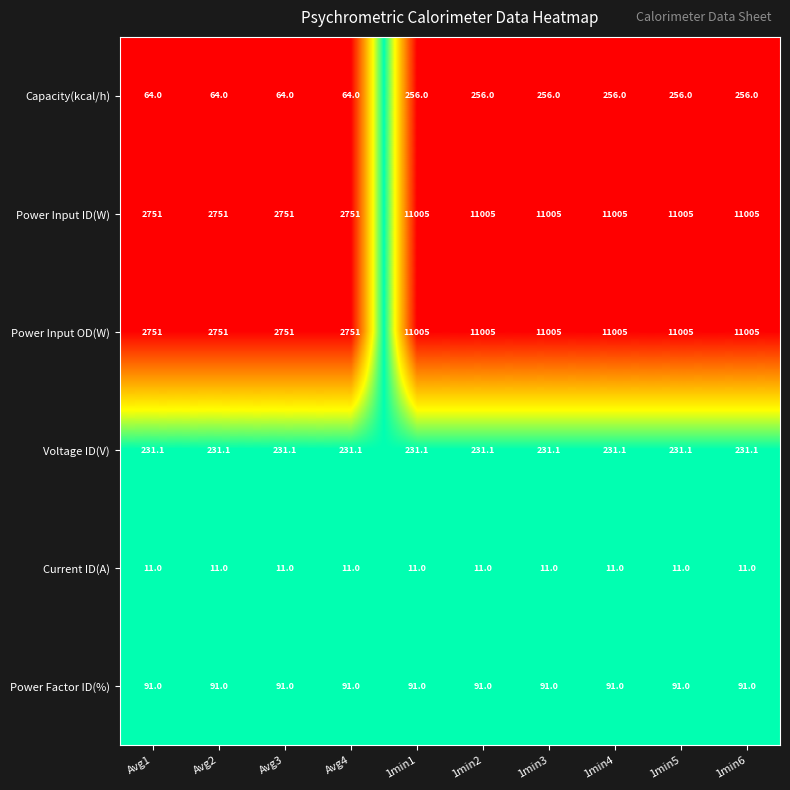

What is the difference between the Power Input ID(W) values at 1min4 and Avg2?

8254.0